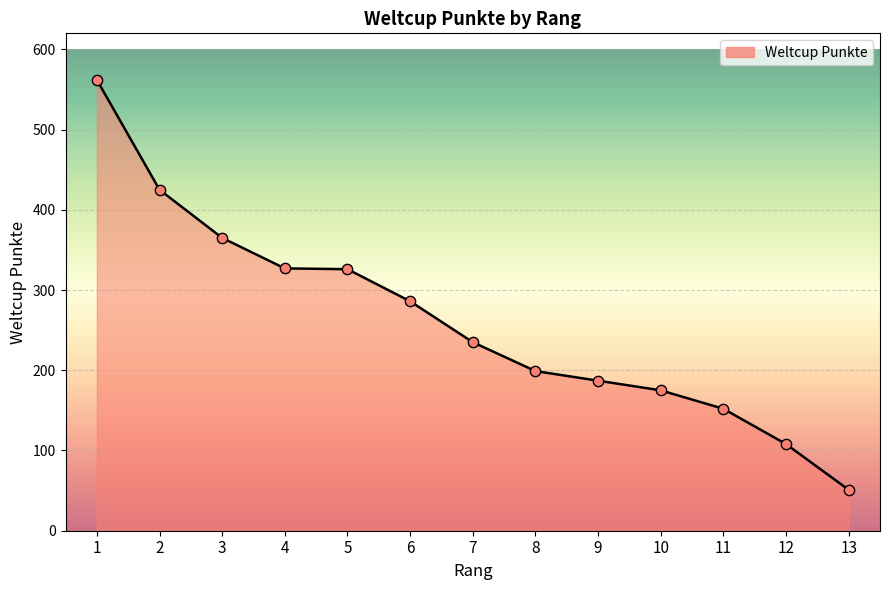

What is the change in value from 1 to 12?

-454